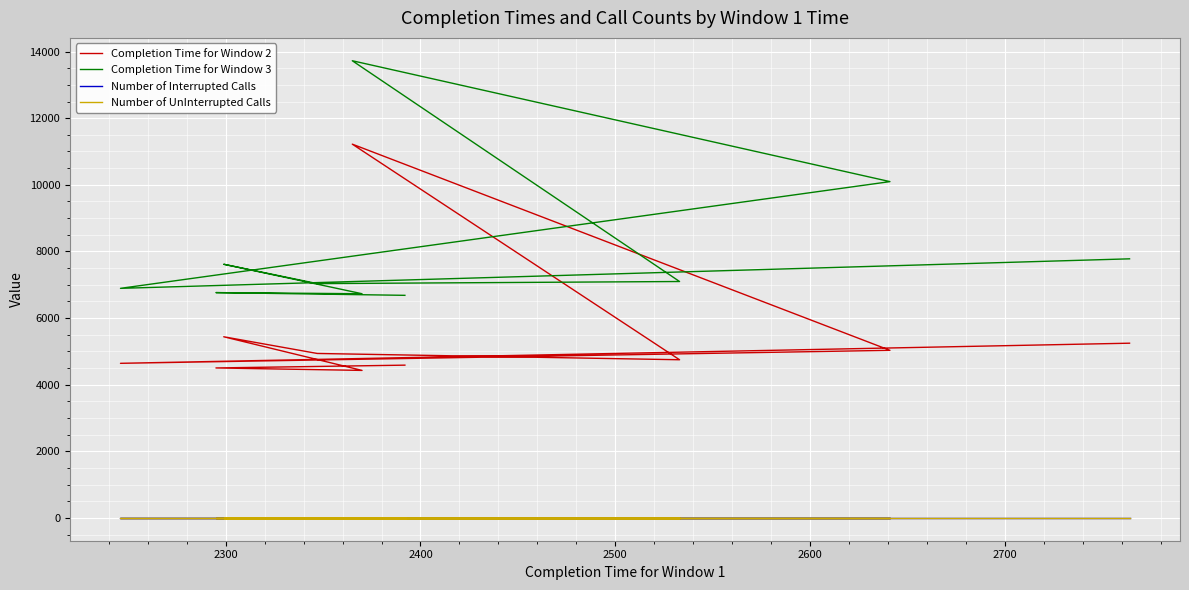

What is the value of the Number of Interrupted Calls point at the 3rd from the left?

3